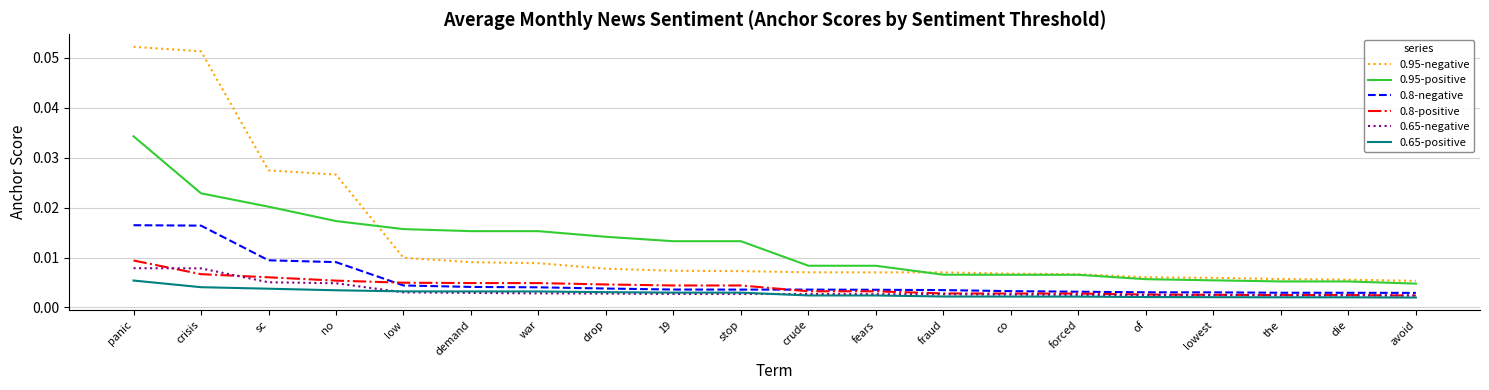

True or false: 0.95-positive and 0.8-negative cross at least once.

False